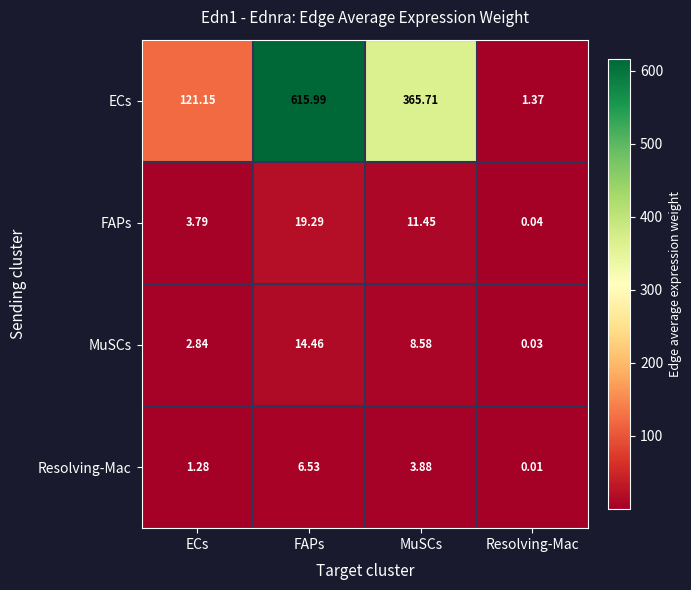

How many distinct data groups are displayed?

4